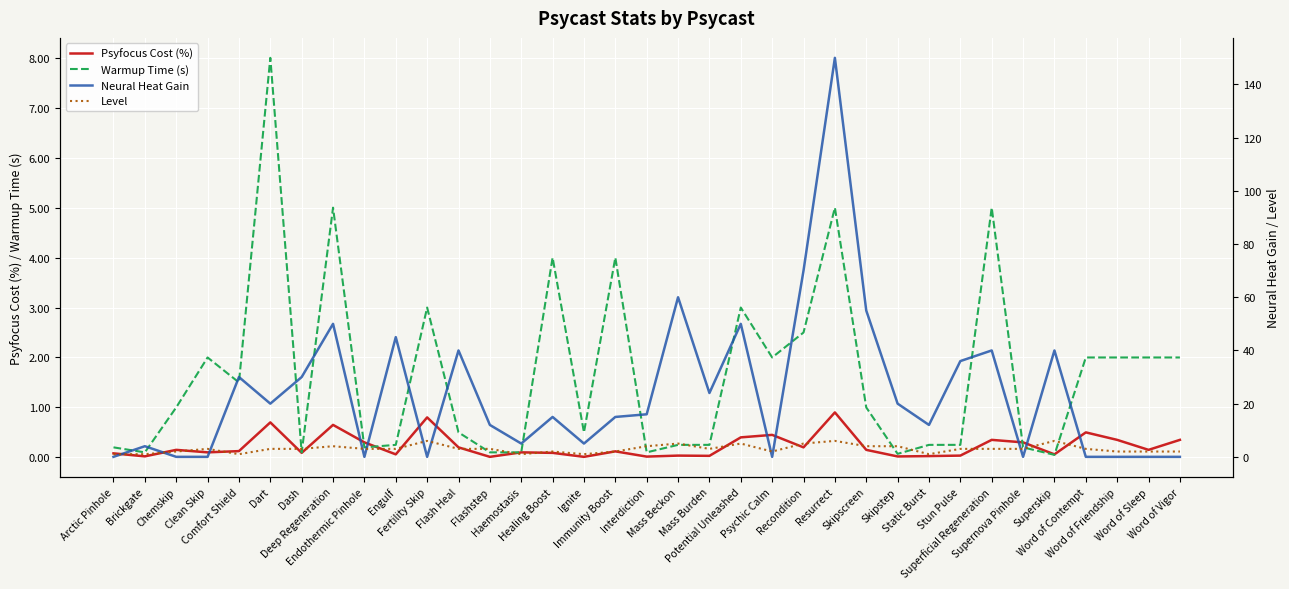

What is the label of the 17th point from the left?

Immunity Boost